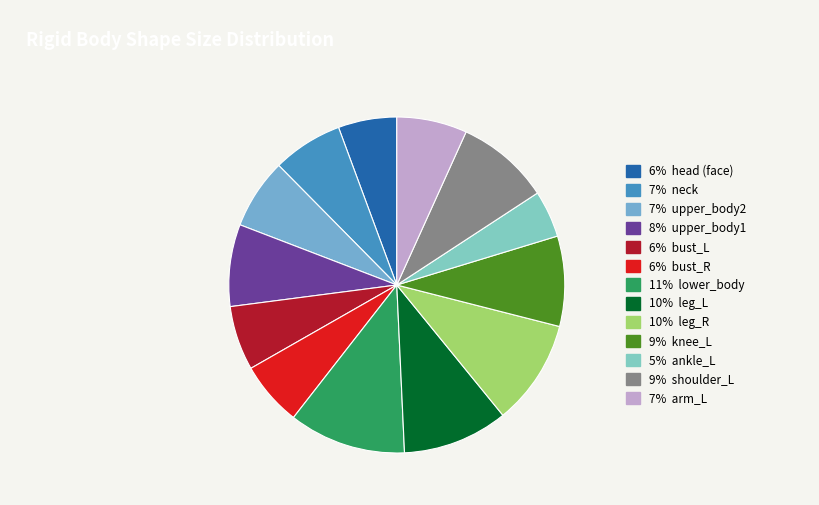

How many segments does this pie chart have?

13